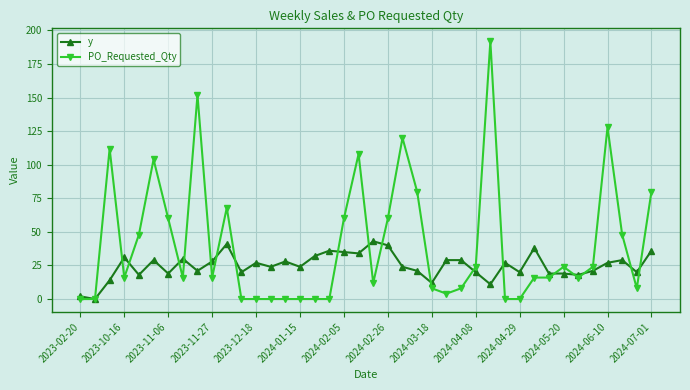

Which series has the widest spread of values?

PO_Requested_Qty